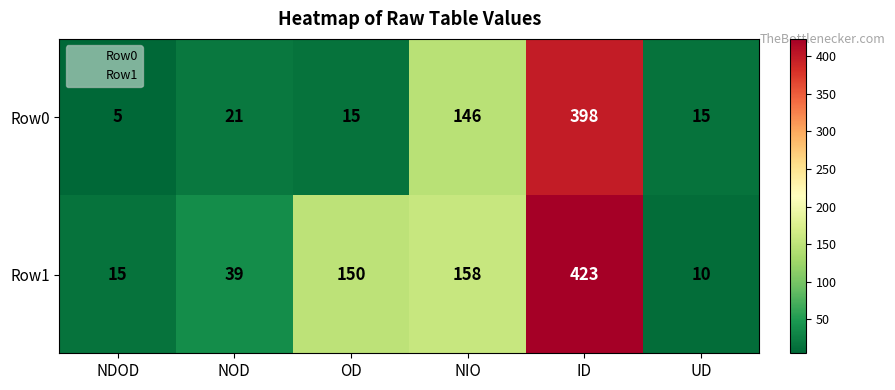

At how many categories does at least one series exceed 370?

1